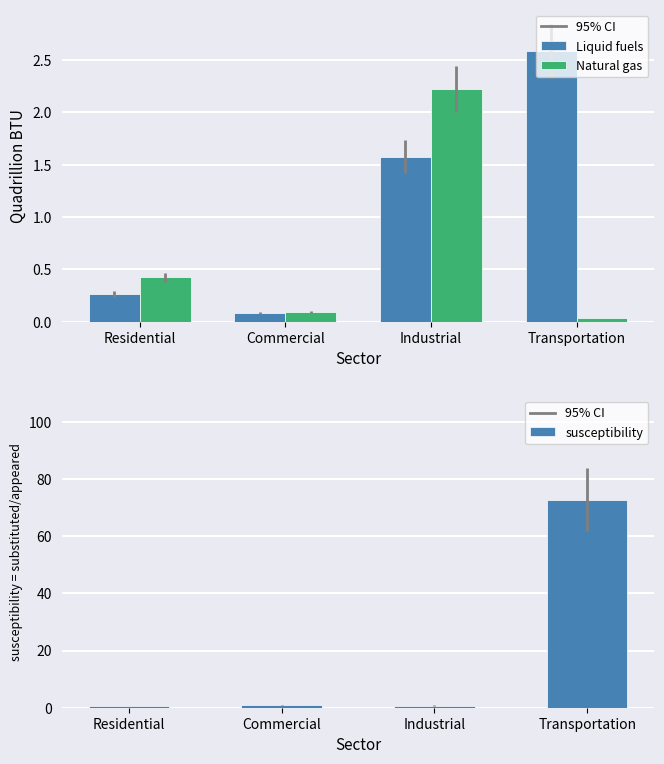

What is the label of the 4th bar from the right?

Residential